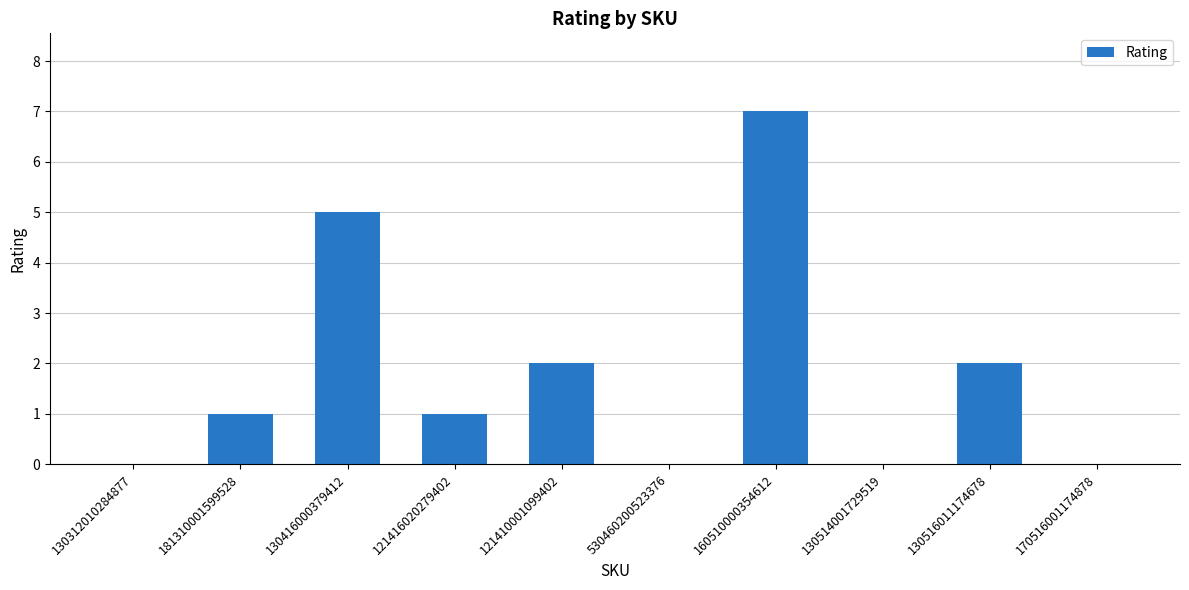

Is it true that the value at 160510000354612 is 7?

True